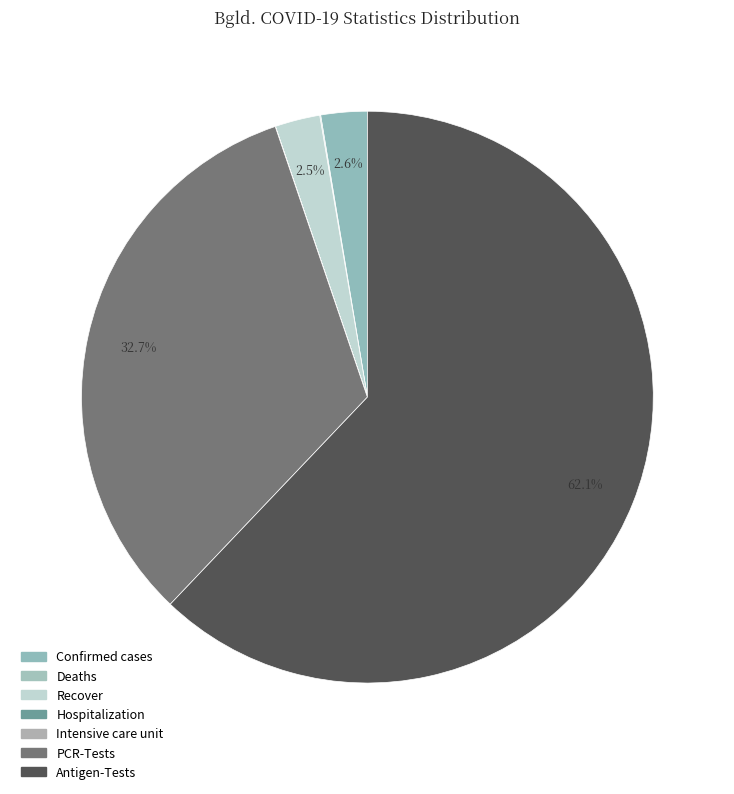

True or false: Recover accounts for 1% of the total.

False